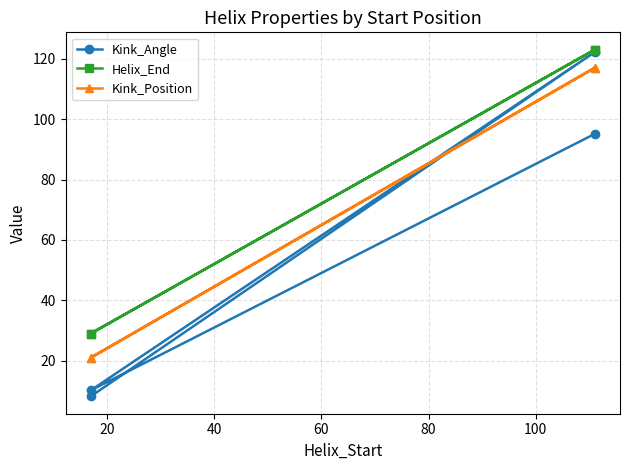

Which series has the largest range (max minus min)?

Kink_Angle